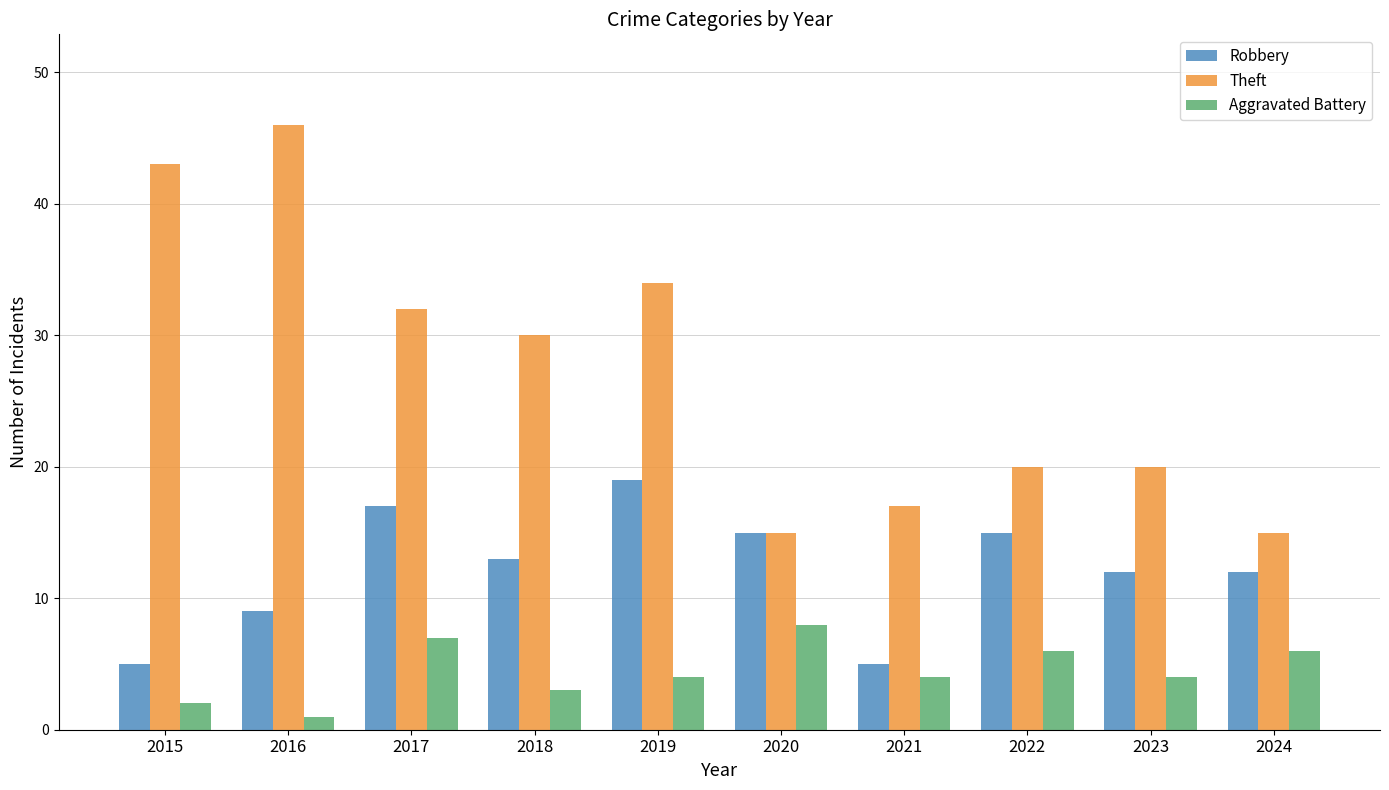

What is the difference between the maximum and minimum values in the Aggravated Battery series?

7